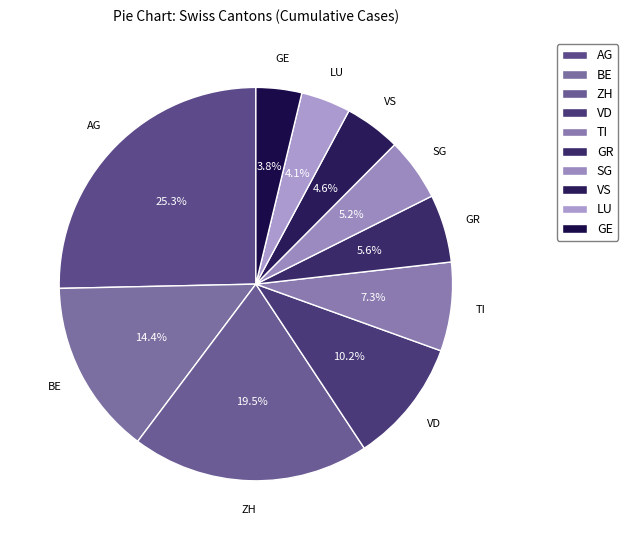

What percentage is NOT represented by LU?

95.9%